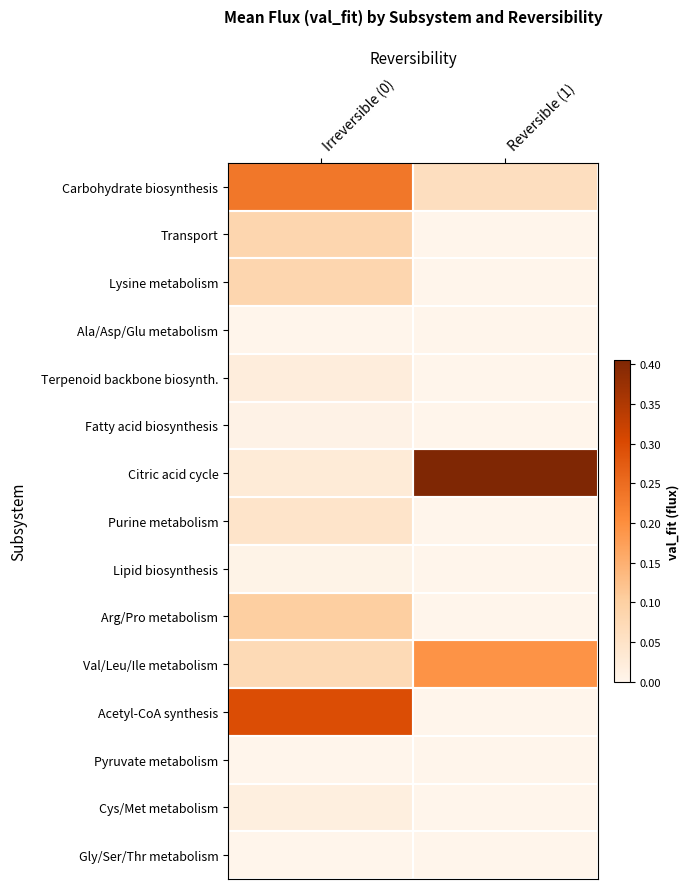

Reading left to right, transcribe all the data shown in this chart.

Carbohydrate biosynthesis: Irreversible (0)=0.2	Reversible (1)=0.1
Transport: Irreversible (0)=0.1	Reversible (1)=0.0
Lysine metabolism: Irreversible (0)=0.1	Reversible (1)=0.0
Ala/Asp/Glu metabolism: Irreversible (0)=0.0	Reversible (1)=0.0
Terpenoid backbone biosynth.: Irreversible (0)=0.0	Reversible (1)=0.0
Fatty acid biosynthesis: Irreversible (0)=0.0	Reversible (1)=0.0
Citric acid cycle: Irreversible (0)=0.0	Reversible (1)=0.4
Purine metabolism: Irreversible (0)=0.0	Reversible (1)=0.0
Lipid biosynthesis: Irreversible (0)=0.0	Reversible (1)=0.0
Arg/Pro metabolism: Irreversible (0)=0.1	Reversible (1)=0.0
Val/Leu/Ile metabolism: Irreversible (0)=0.1	Reversible (1)=0.2
Acetyl-CoA synthesis: Irreversible (0)=0.3	Reversible (1)=0.0
Pyruvate metabolism: Irreversible (0)=0.0	Reversible (1)=0.0
Cys/Met metabolism: Irreversible (0)=0.0	Reversible (1)=0.0
Gly/Ser/Thr metabolism: Irreversible (0)=0.0	Reversible (1)=0.0